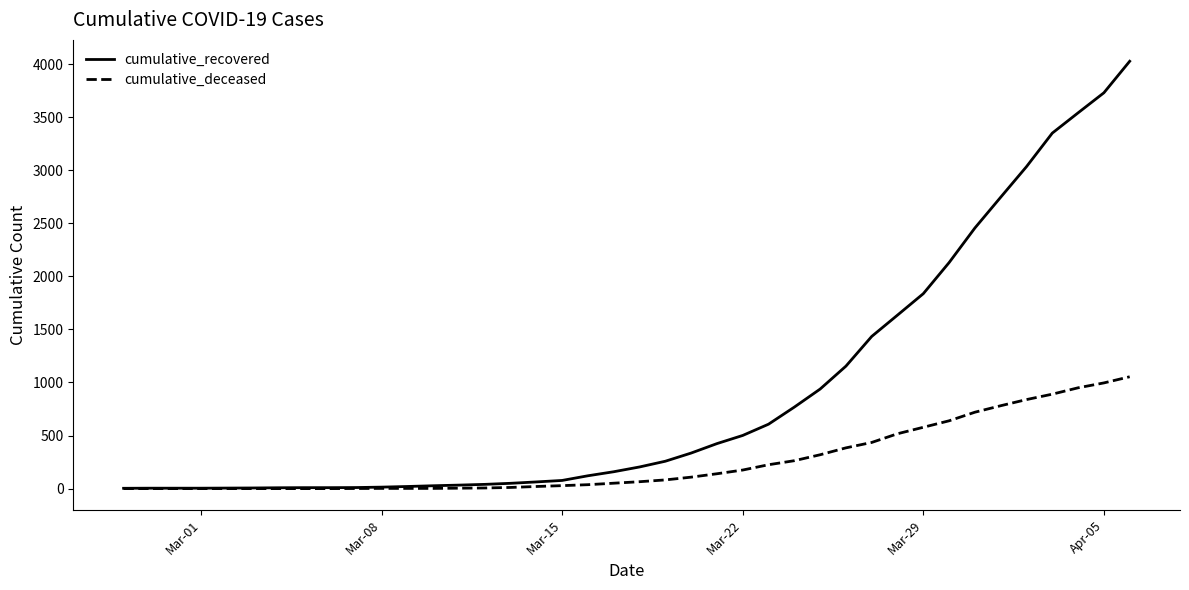

Rank the series by their maximum value, from lowest to highest.

cumulative_deceased, cumulative_recovered